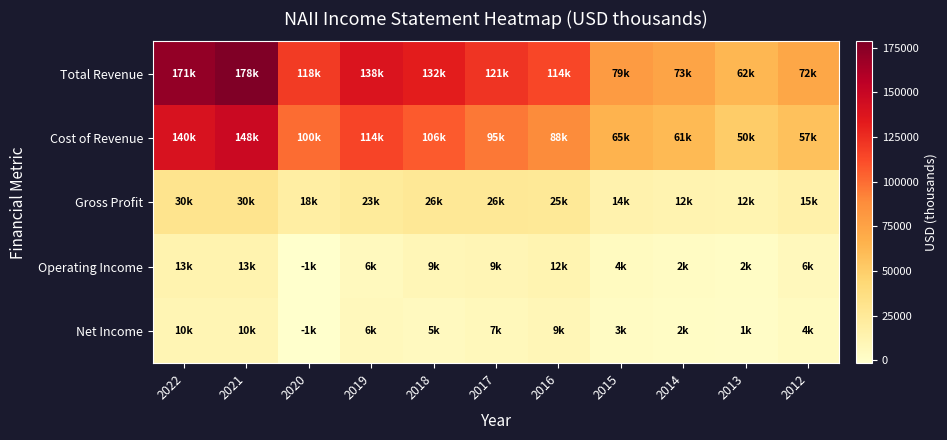

What is the difference between the highest and lowest values at 2015?

76200